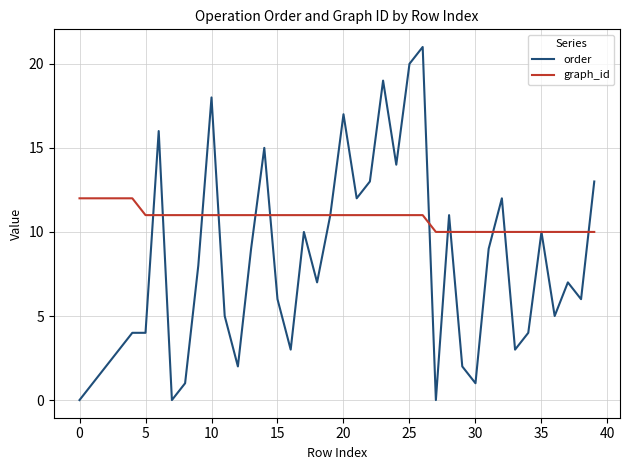

Which series has the largest total across all categories?

graph_id